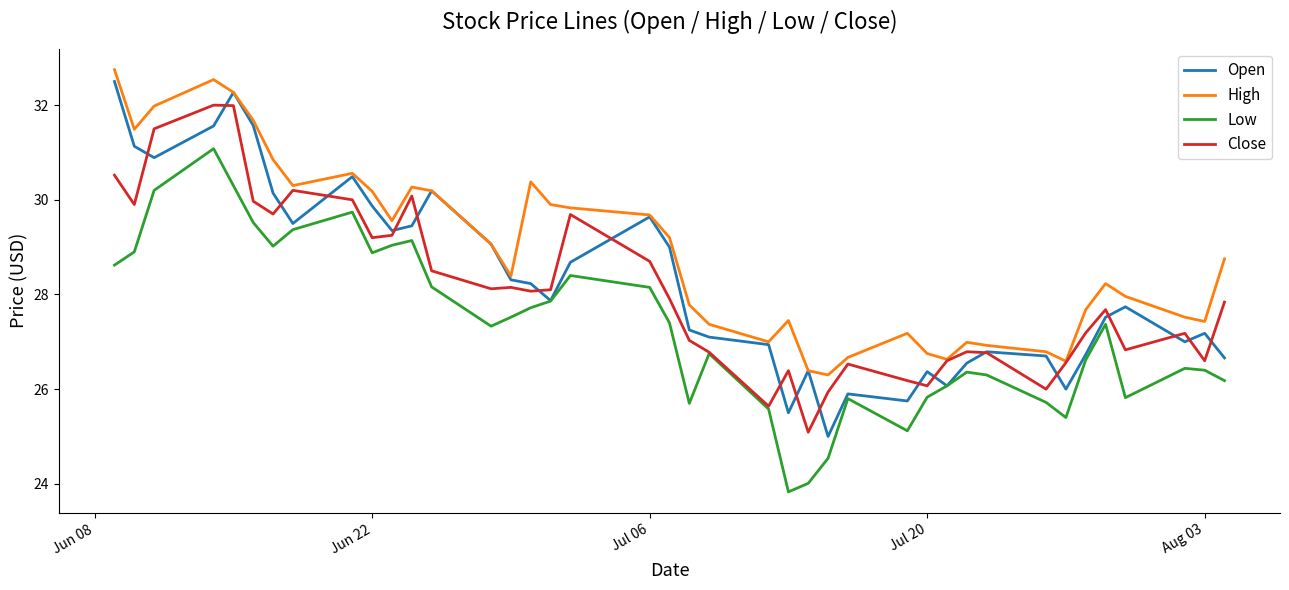

How many lines are shown in the chart?

4